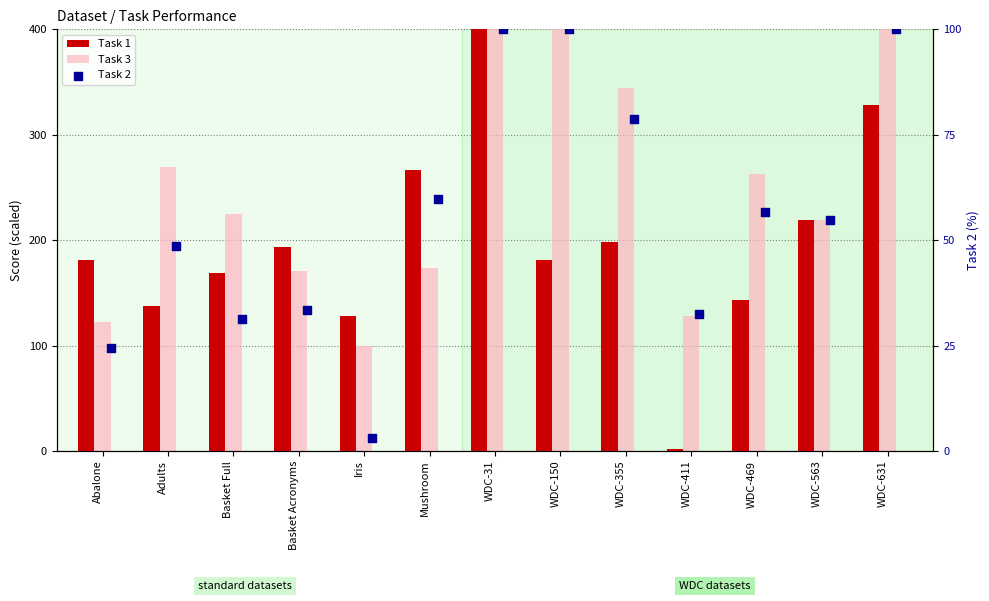

Which series has the largest Y range (max minus min)?

Task 1